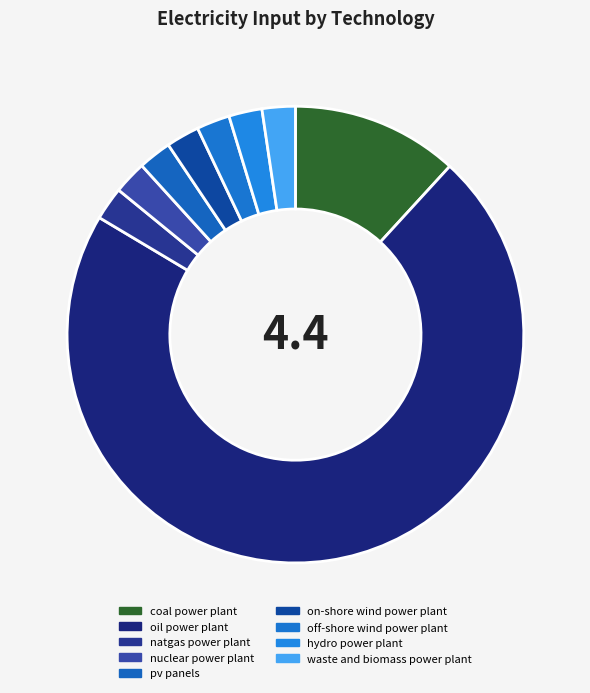

How many segments does this pie chart have?

9